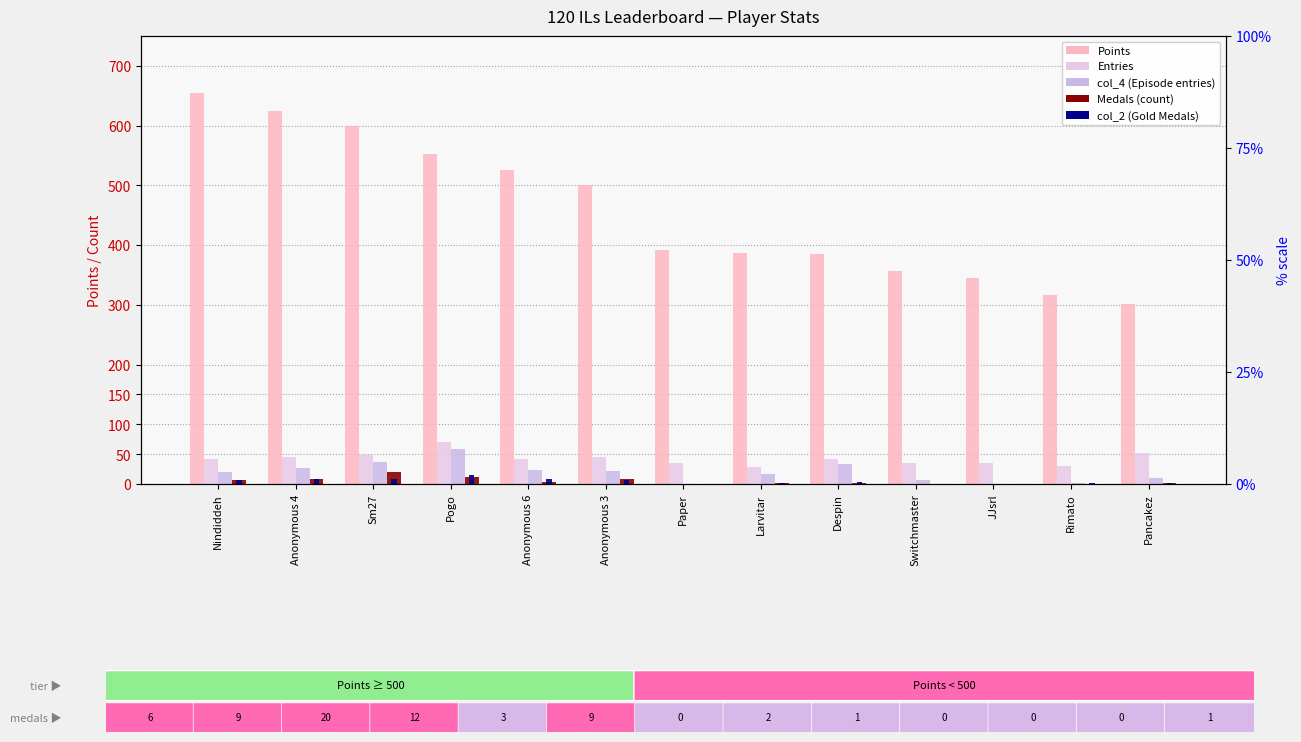

What position from the right is Anonymous 3?

8